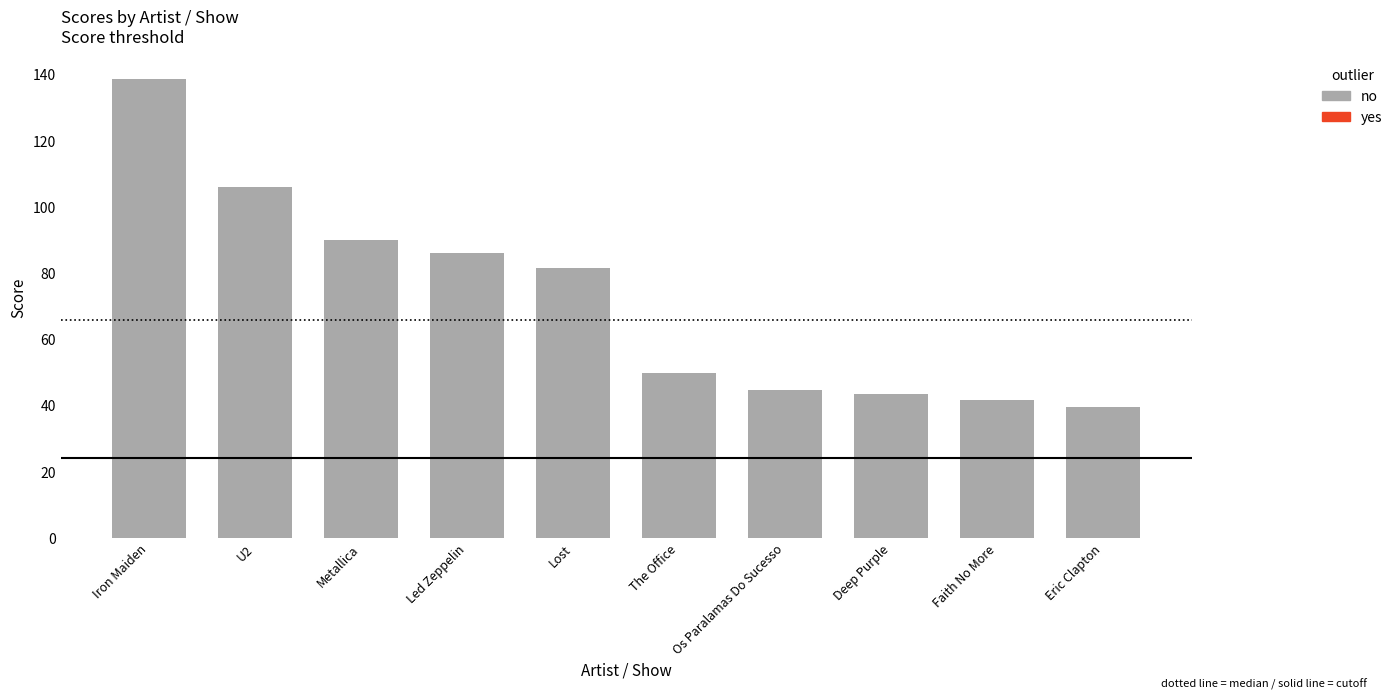

What is the maximum value shown in the chart?

138.6